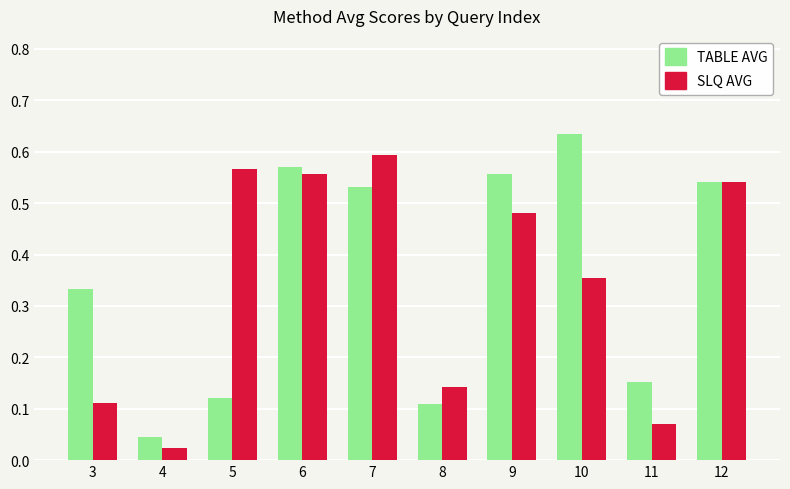

Which label corresponds to the smallest value in the chart?

4